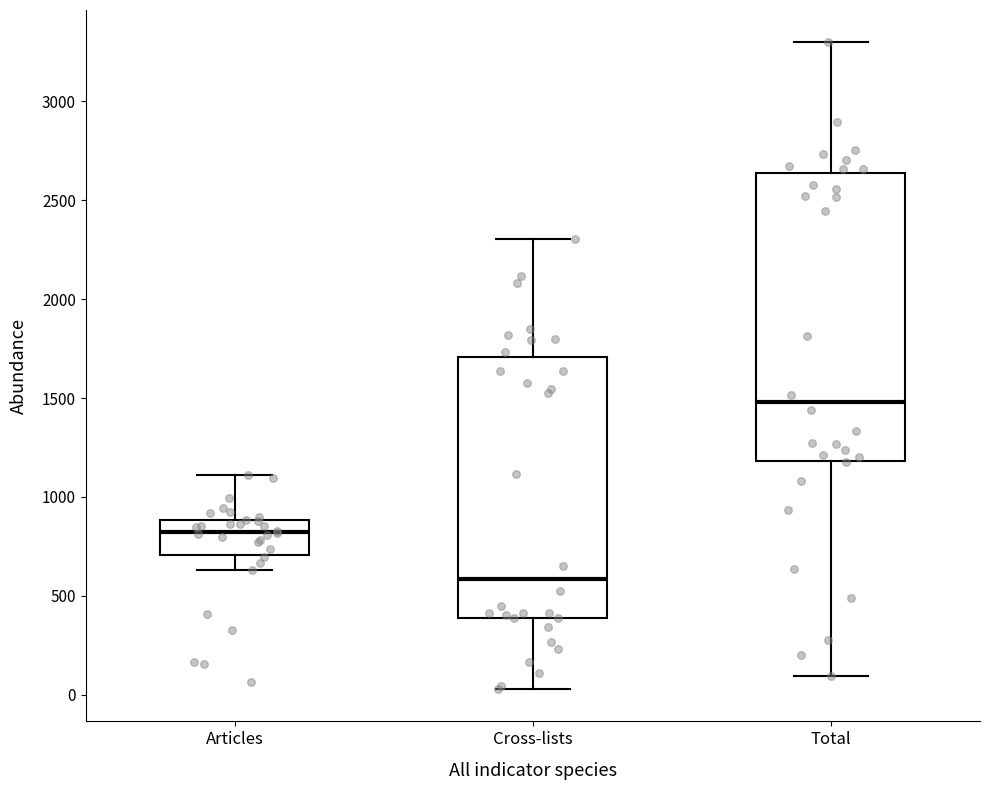

Where does the median line of the box for Cross-lists sit on the y-axis? The values are not printed on the chart, so give them approximately, as read against the axis.

600